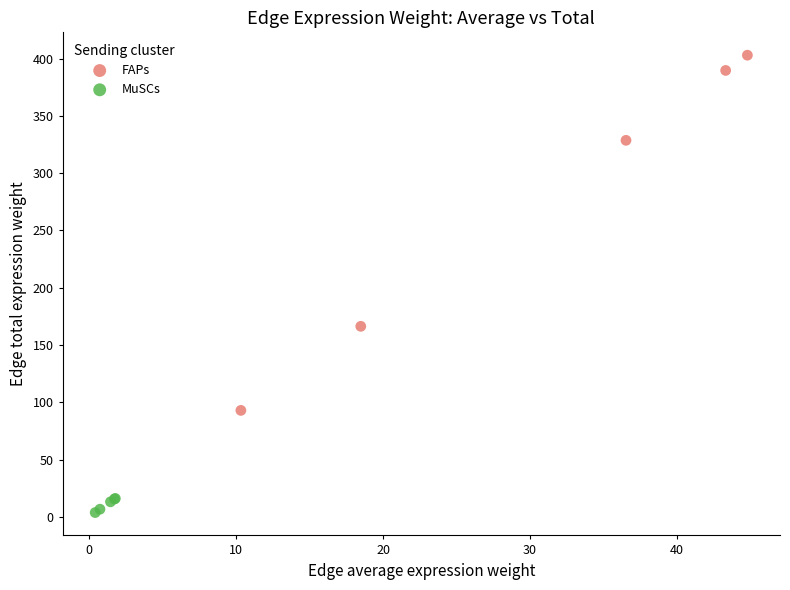

Which series contains the highest Y value?

FAPs